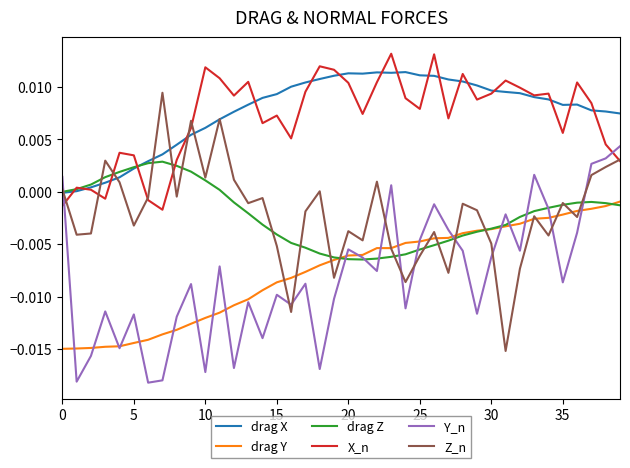

Which series has the widest spread of values?

Z_n